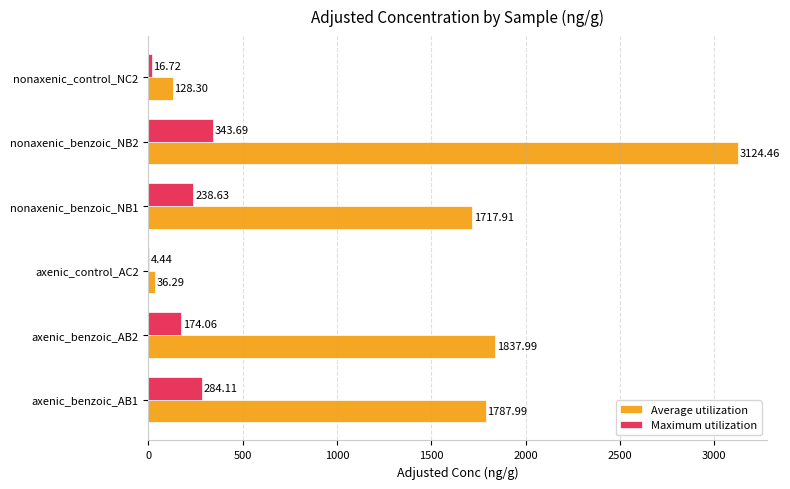

Which series has the widest spread of values?

Average utilization